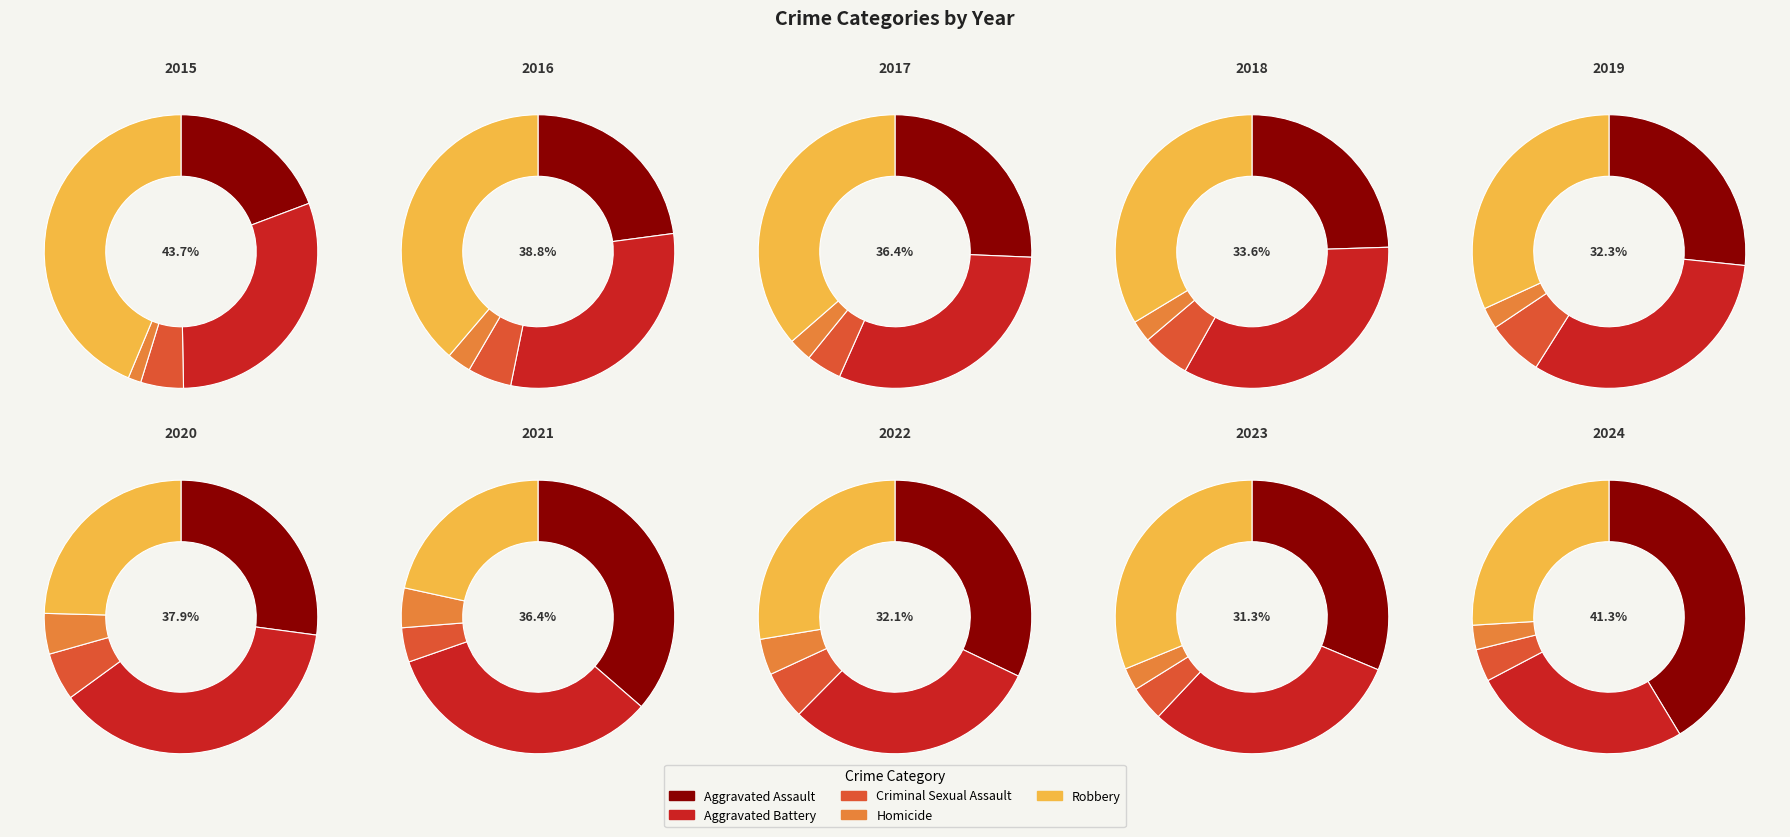

Do Aggravated Assault and Aggravated Battery together represent more than half of the pie?

No